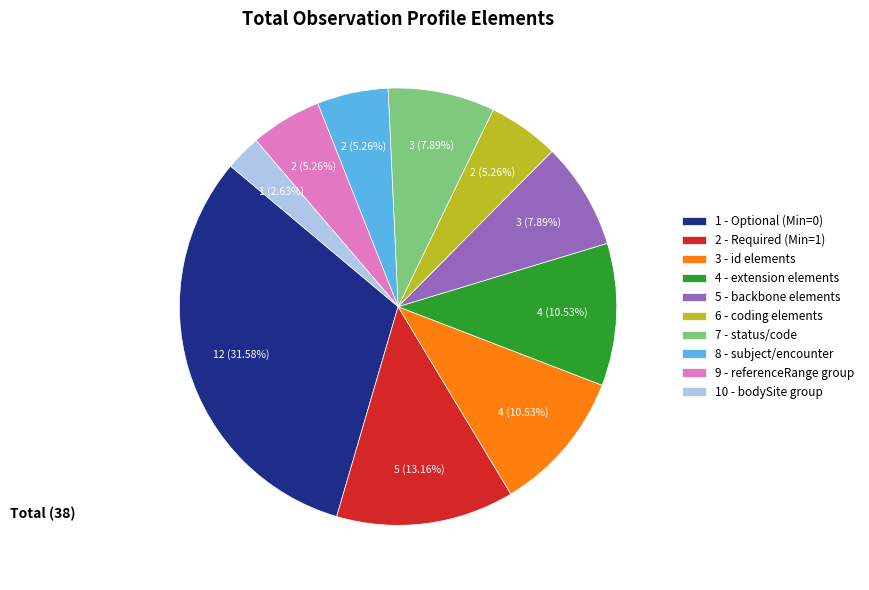

Count the number of slices in the pie.

10